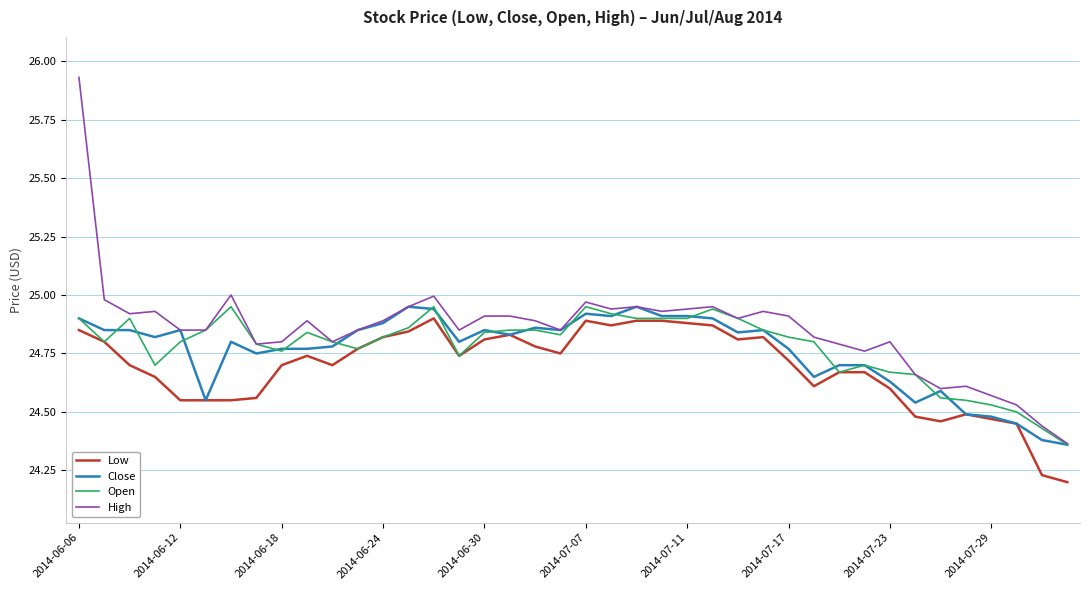

Which series has the largest range (max minus min)?

High